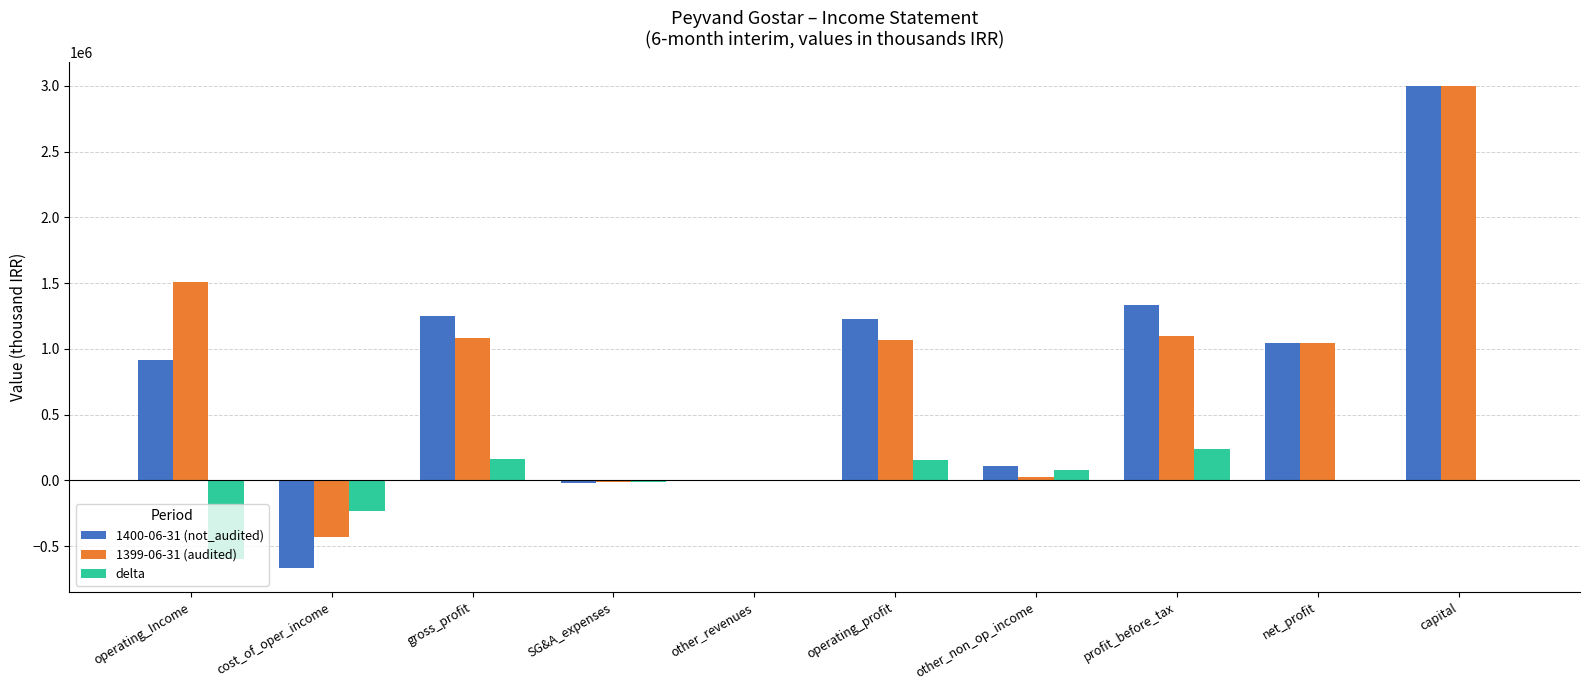

True or false: 1399-06-31 (audited) has a value of 4570007 at capital.

False